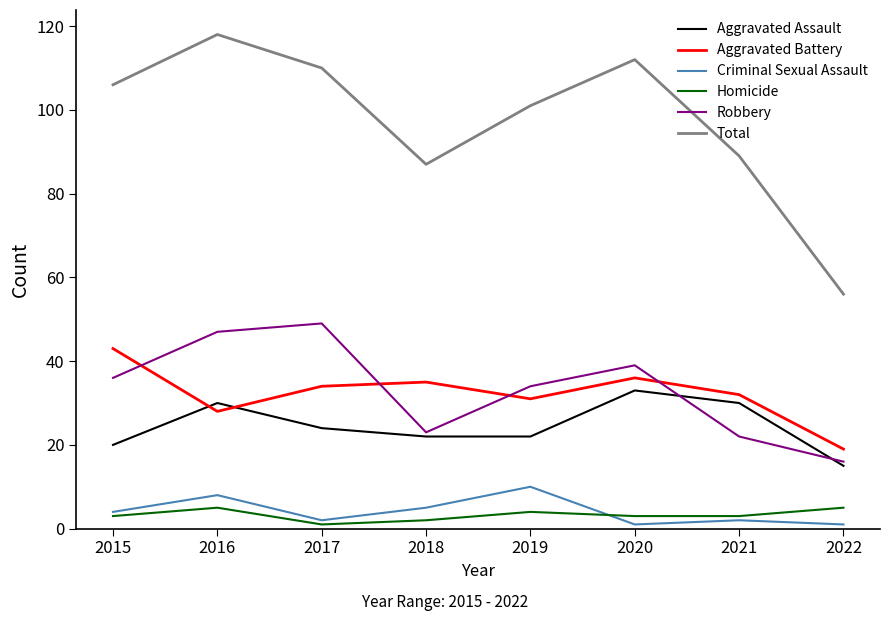

Which series has the widest spread of values?

Total